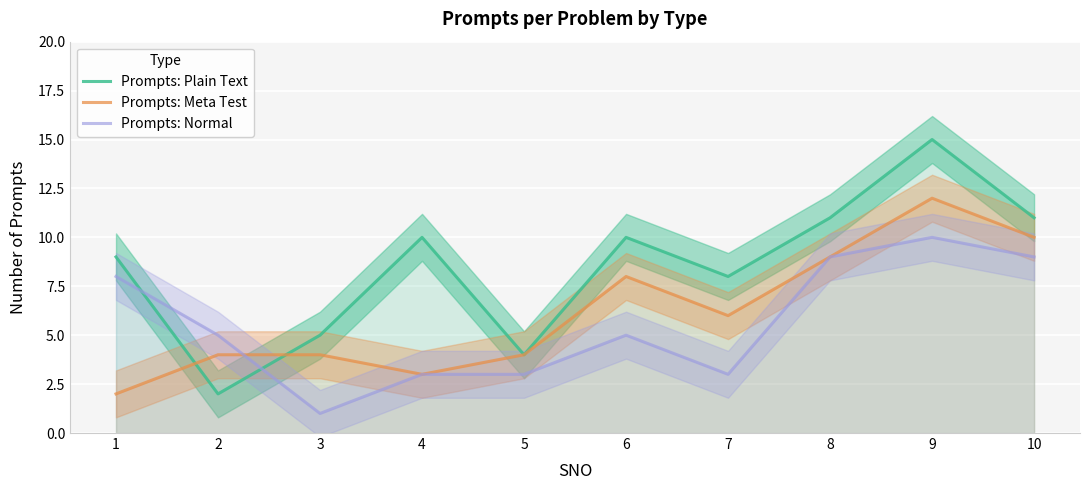

At 5, list the series in order from largest to smallest.

Prompts: Plain Text, Prompts: Meta Test, Prompts: Normal